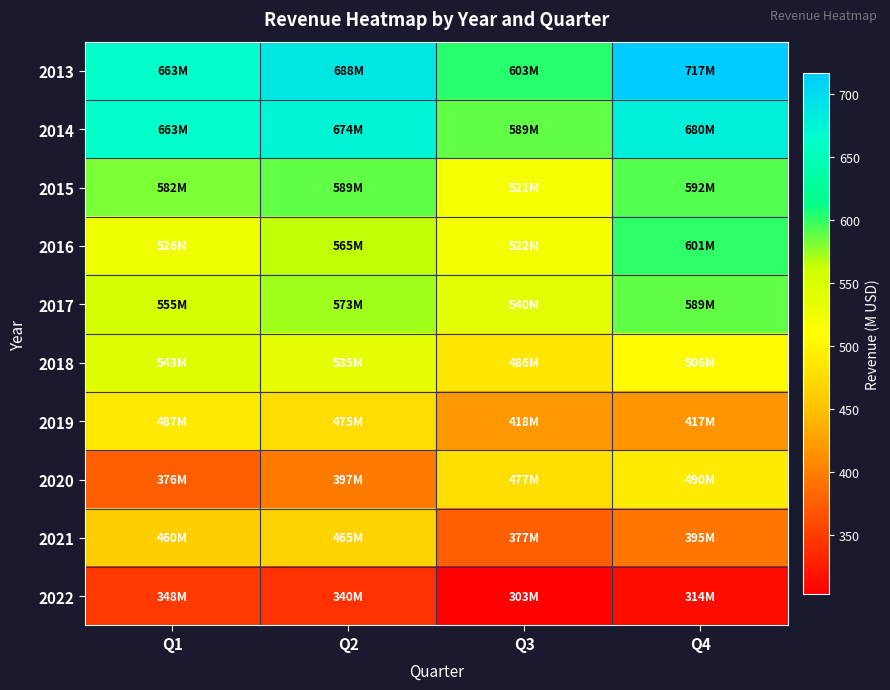

Which category has the highest value across all series?

Q4